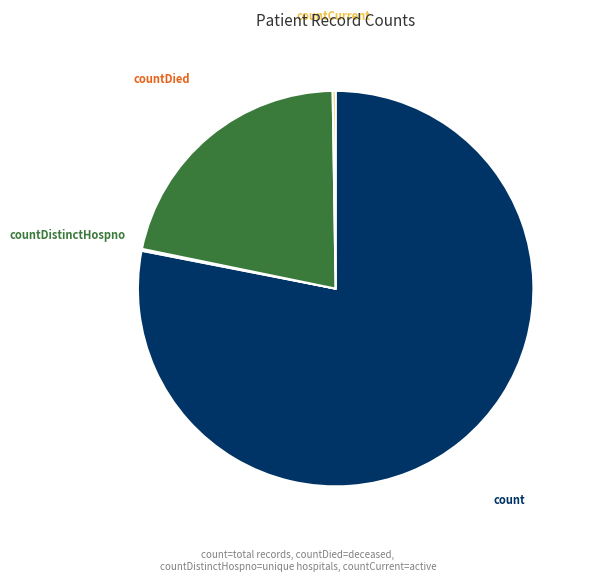

Is there any slice that represents more than half of the pie?

Yes